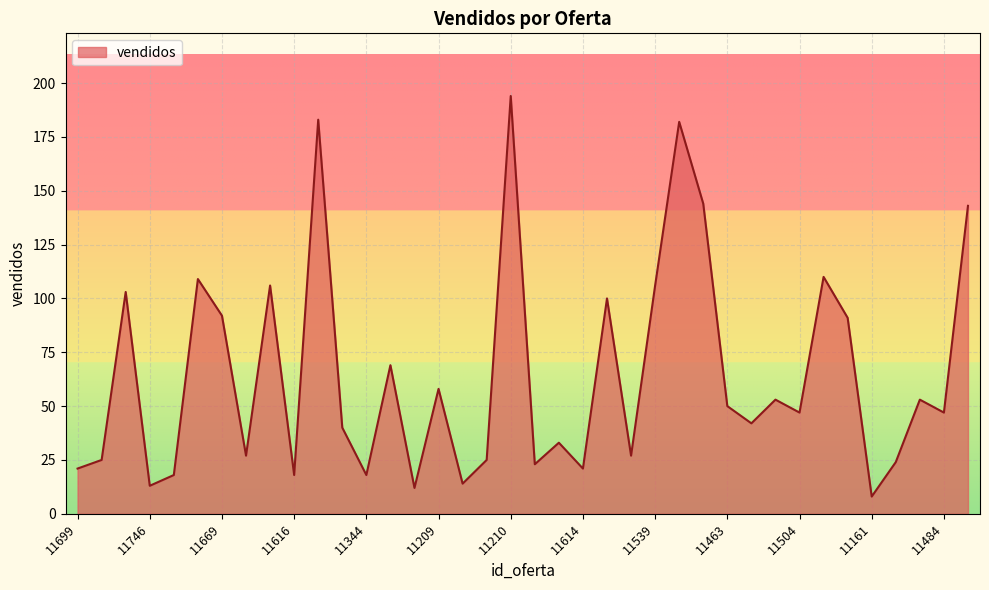

What is the smallest value displayed?

8